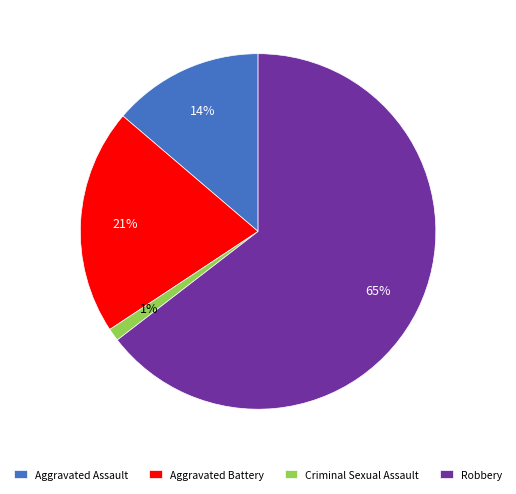

Which category has the smallest portion of the pie?

Criminal Sexual Assault